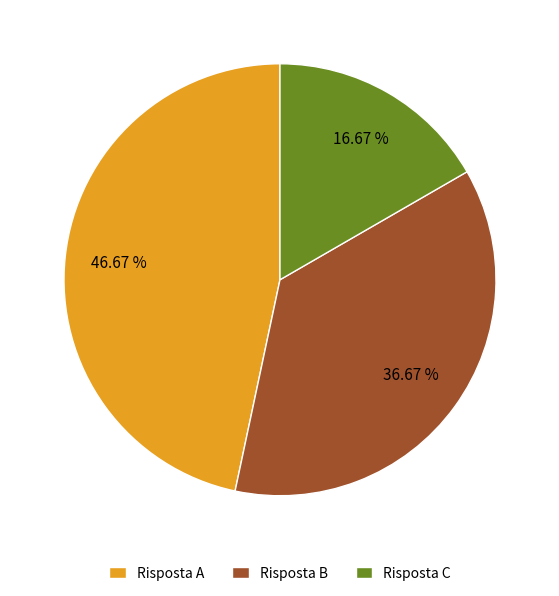

Combined, do Risposta A and Risposta C account for over 50%?

Yes